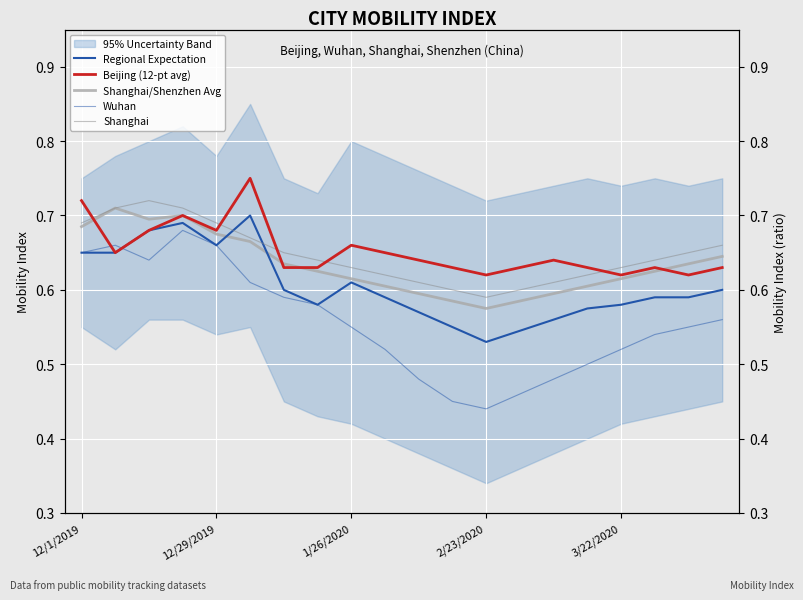

Which series has the largest range (max minus min)?

Wuhan